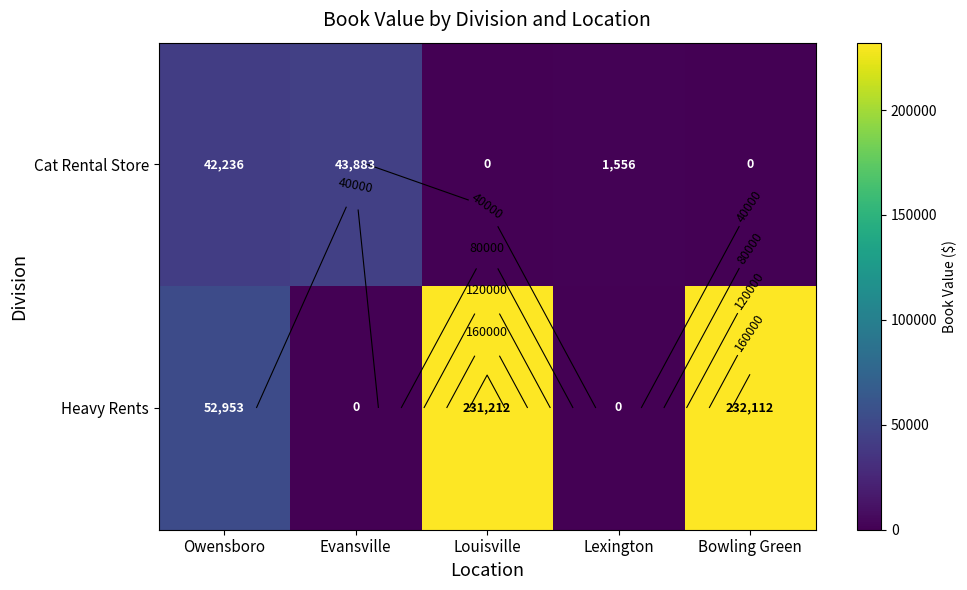

What is the difference between the maximum and minimum values in the Heavy Rents series?

232111.5